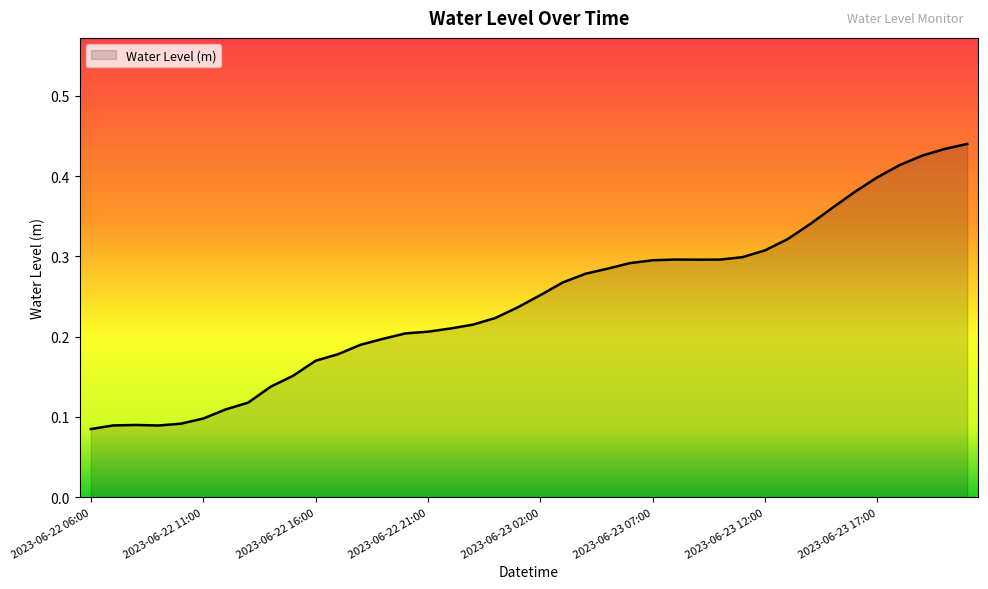

How many values are between 0 and 1?

40